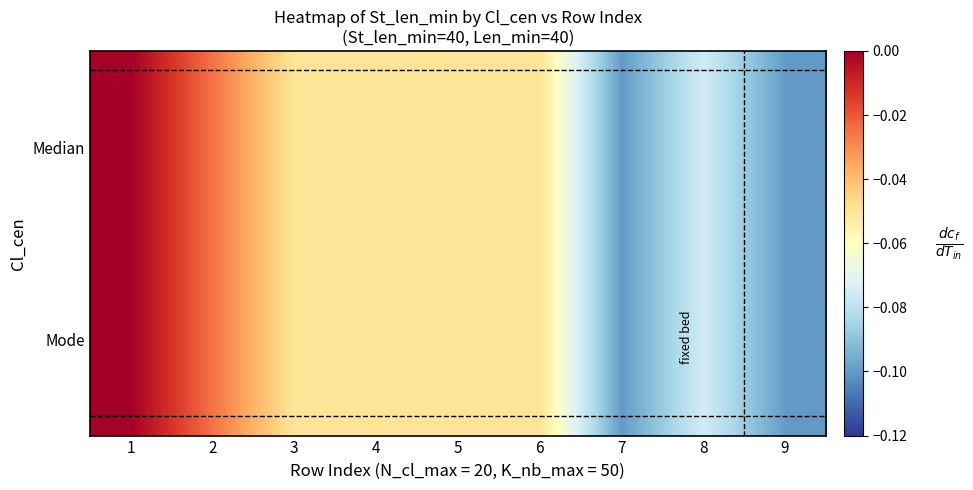

Which series has the largest total across all categories?

Median